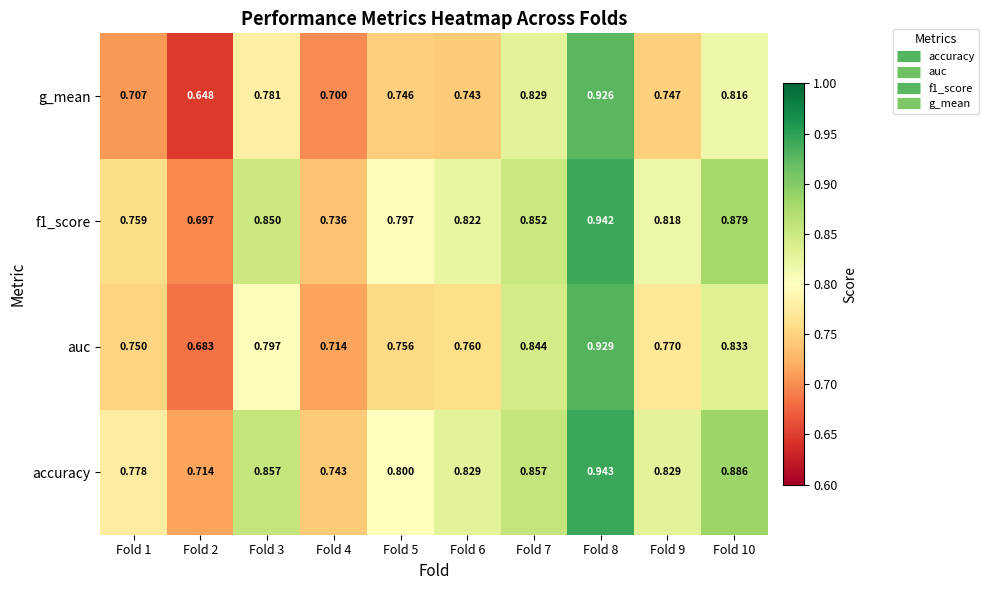

Which series has the widest spread of values?

g_mean